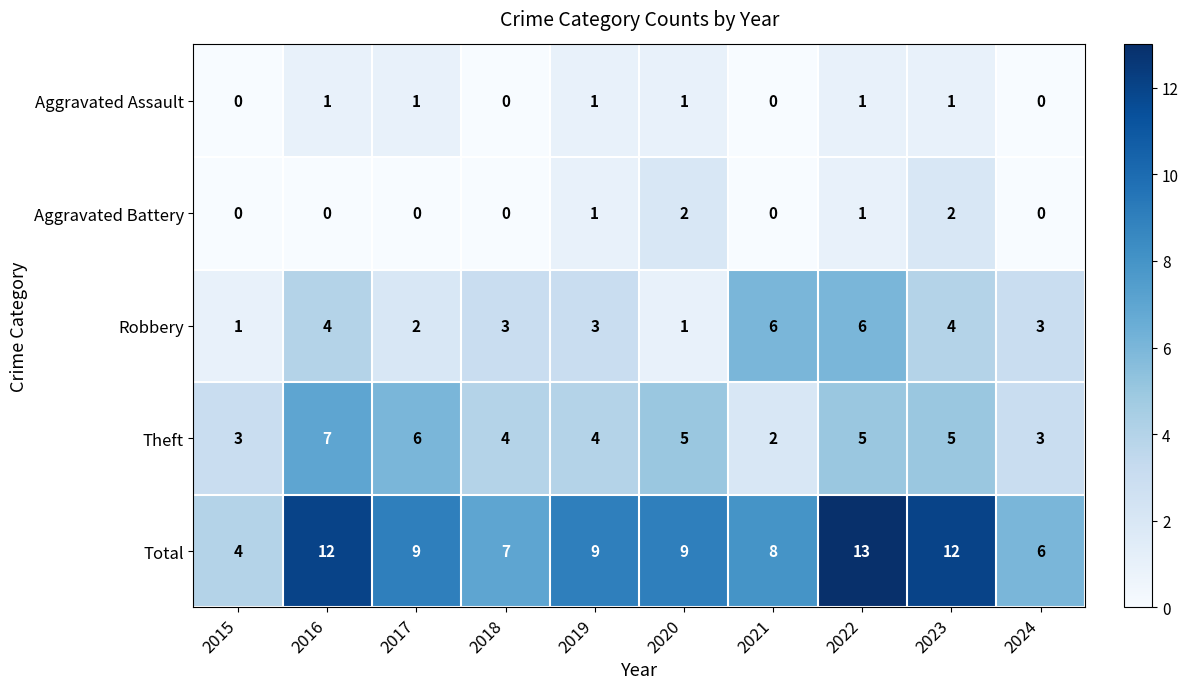

Which series changed the most between 2017 and 2020?

Aggravated Battery